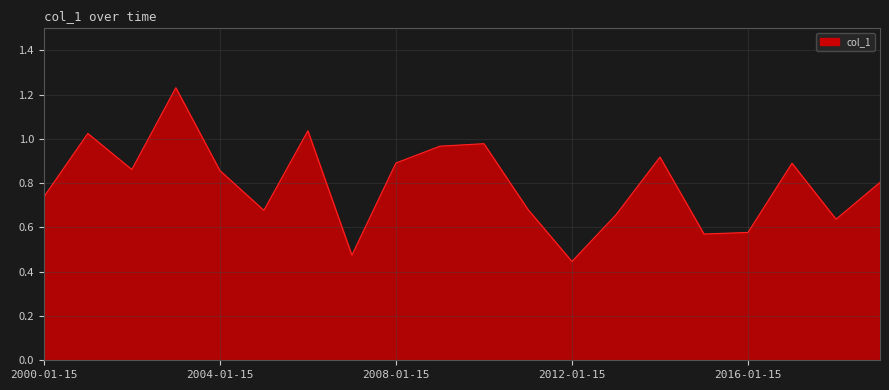

How many lines are shown in the chart?

1